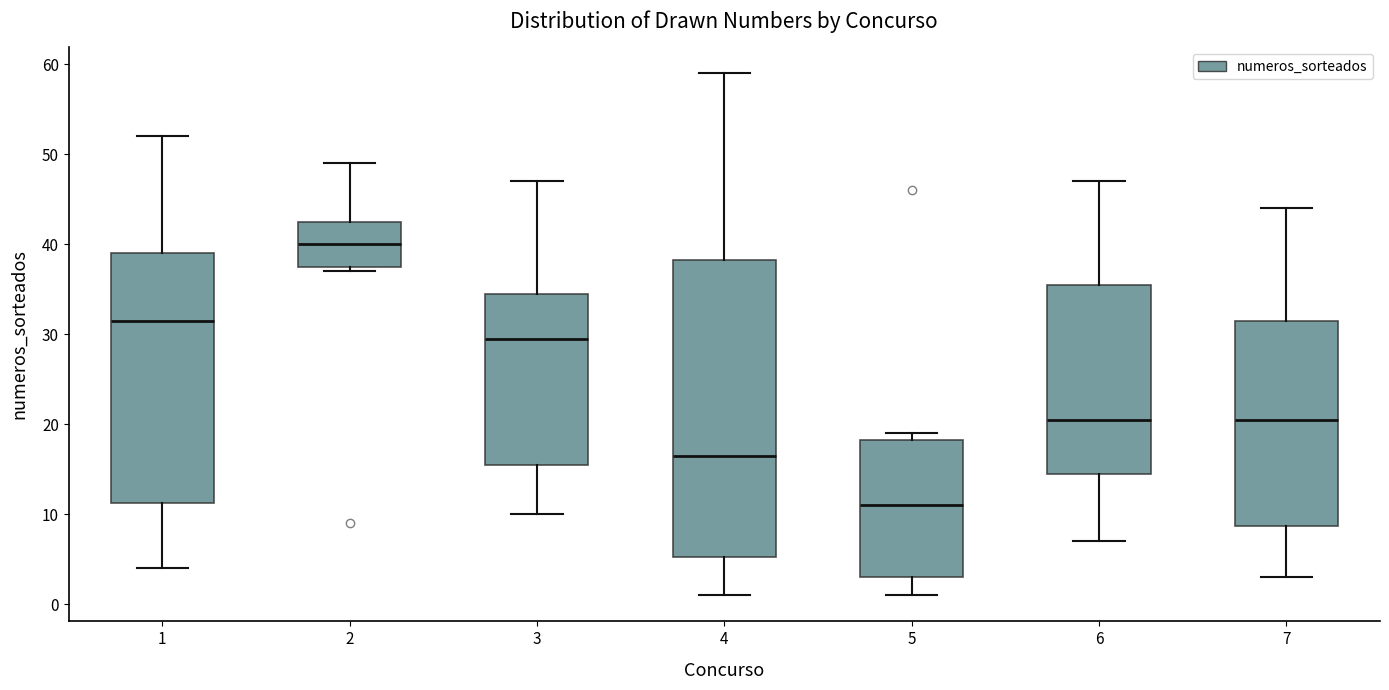

Reading left to right, transcribe this box plot: for each box, give where its median line is, the range the box spans, and where its two whiskers end, as read against the y-axis. The values are not printed on the chart, so give them approximately, as read against the axis.

1: median 32, box 11 to 39, whiskers 4 to 52
2: median 40, box 38 to 43, whiskers 37 to 49
3: median 30, box 16 to 35, whiskers 10 to 47
4: median 17, box 5 to 38, whiskers 1 to 59
5: median 11, box 3 to 18, whiskers 1 to 19
6: median 21, box 15 to 36, whiskers 7 to 47
7: median 21, box 9 to 32, whiskers 3 to 44